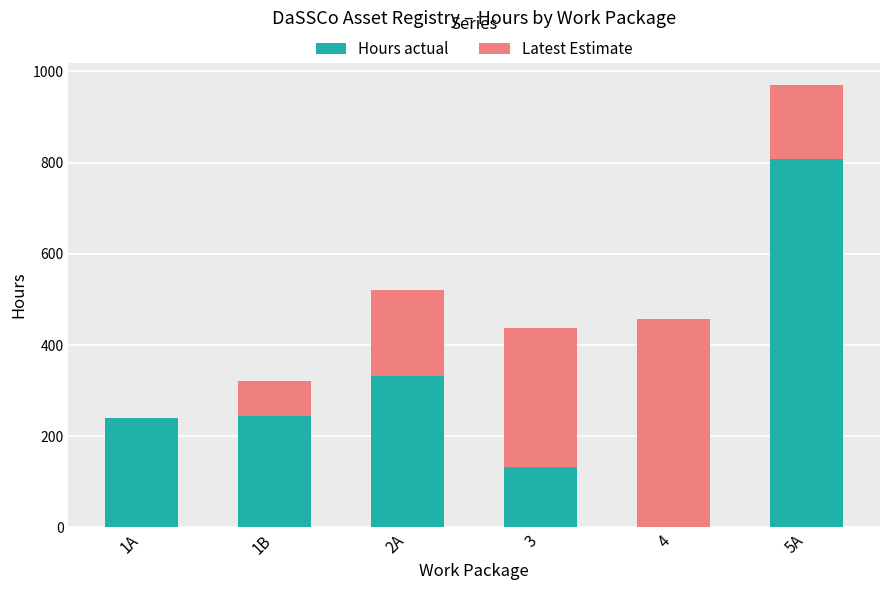

The value of Hours actual at 1A is 239.5. True or false?

True